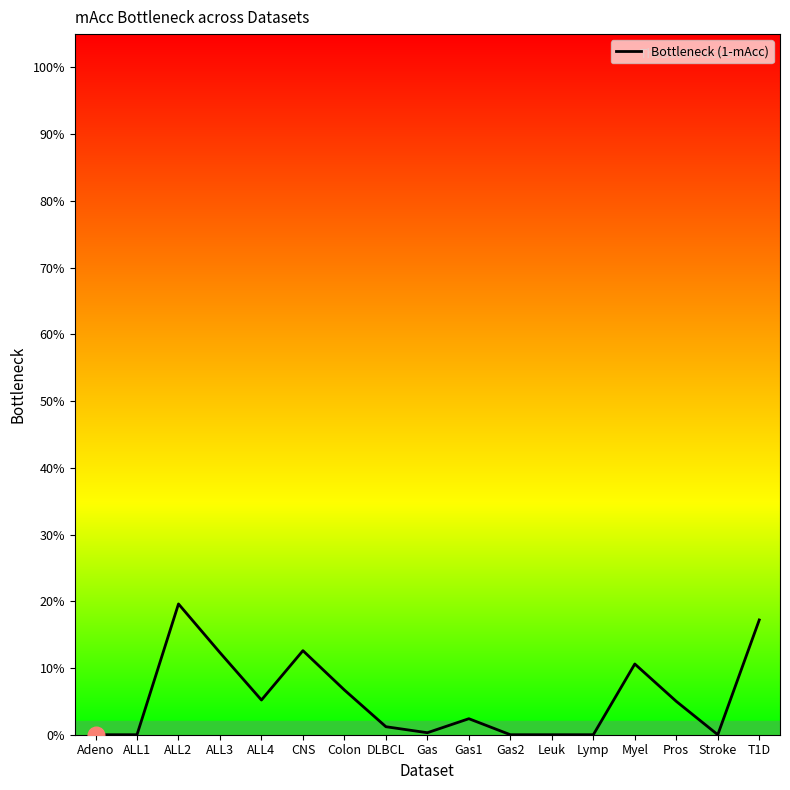

Reading left to right, extract all data points from this chart.

0.0	0.0	0.2	0.1	0.1	0.1	0.1	0.0	0.0	0.0	0.0	0.0	0.0	0.1	0.1	0.0	0.2